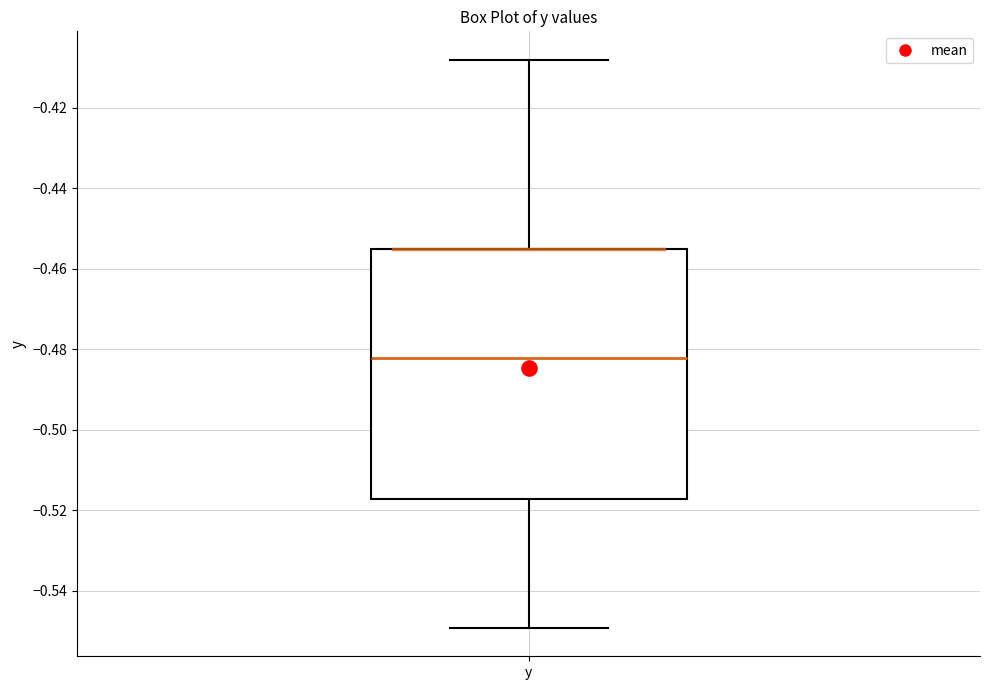

Transcribe this box plot: give where the median line is, the range the box spans, and where the two whiskers end, as read against the y-axis. The values are not printed on the chart, so give them approximately, as read against the axis.

median -0.482, box -0.518 to -0.456, whiskers -0.550 to -0.408